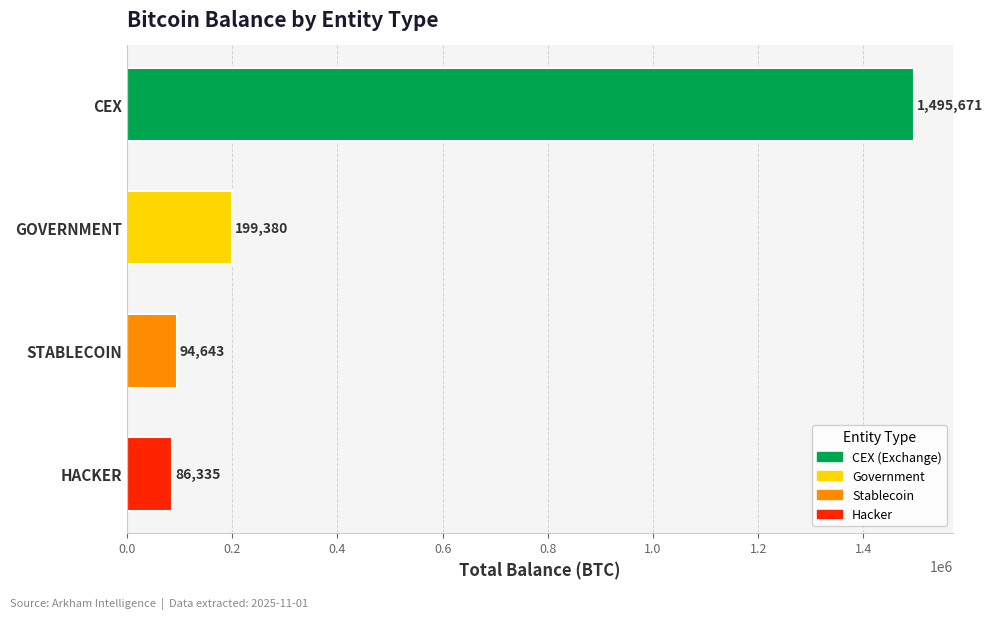

Which category has the lowest value across all series?

HACKER